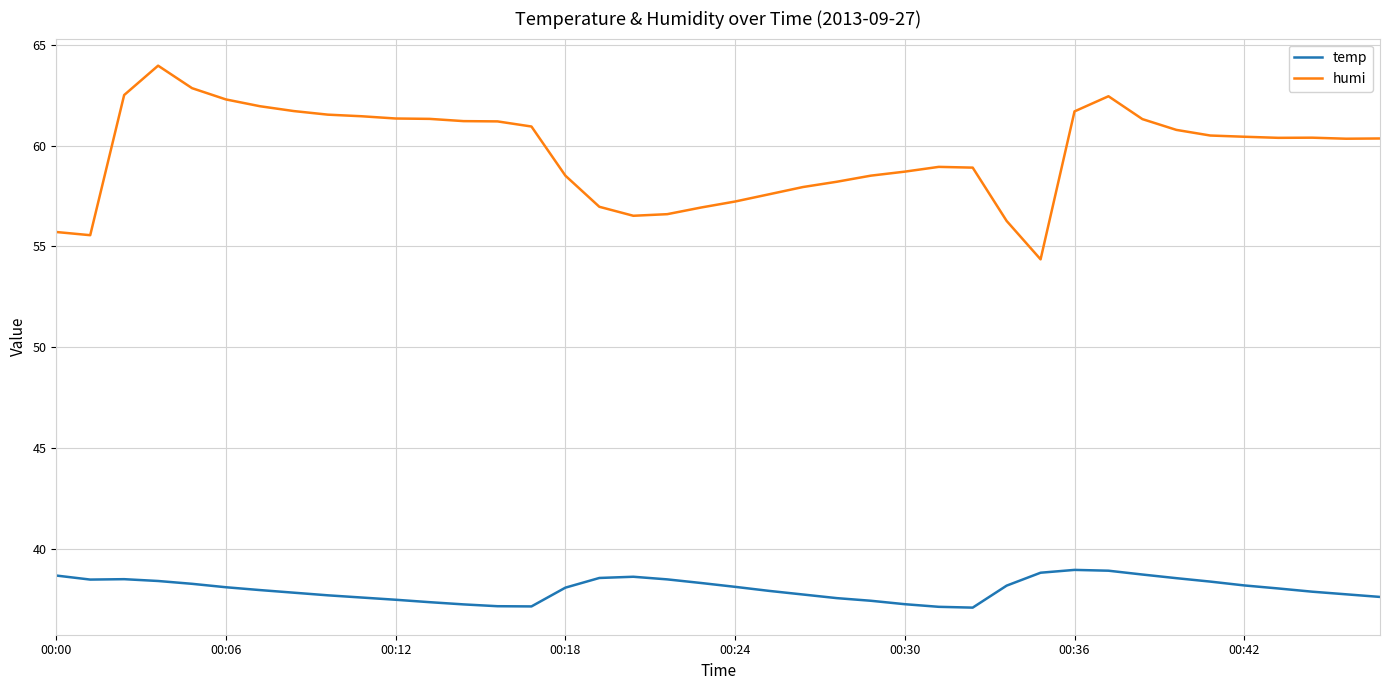

What is the sum of all temp values?

1520.6